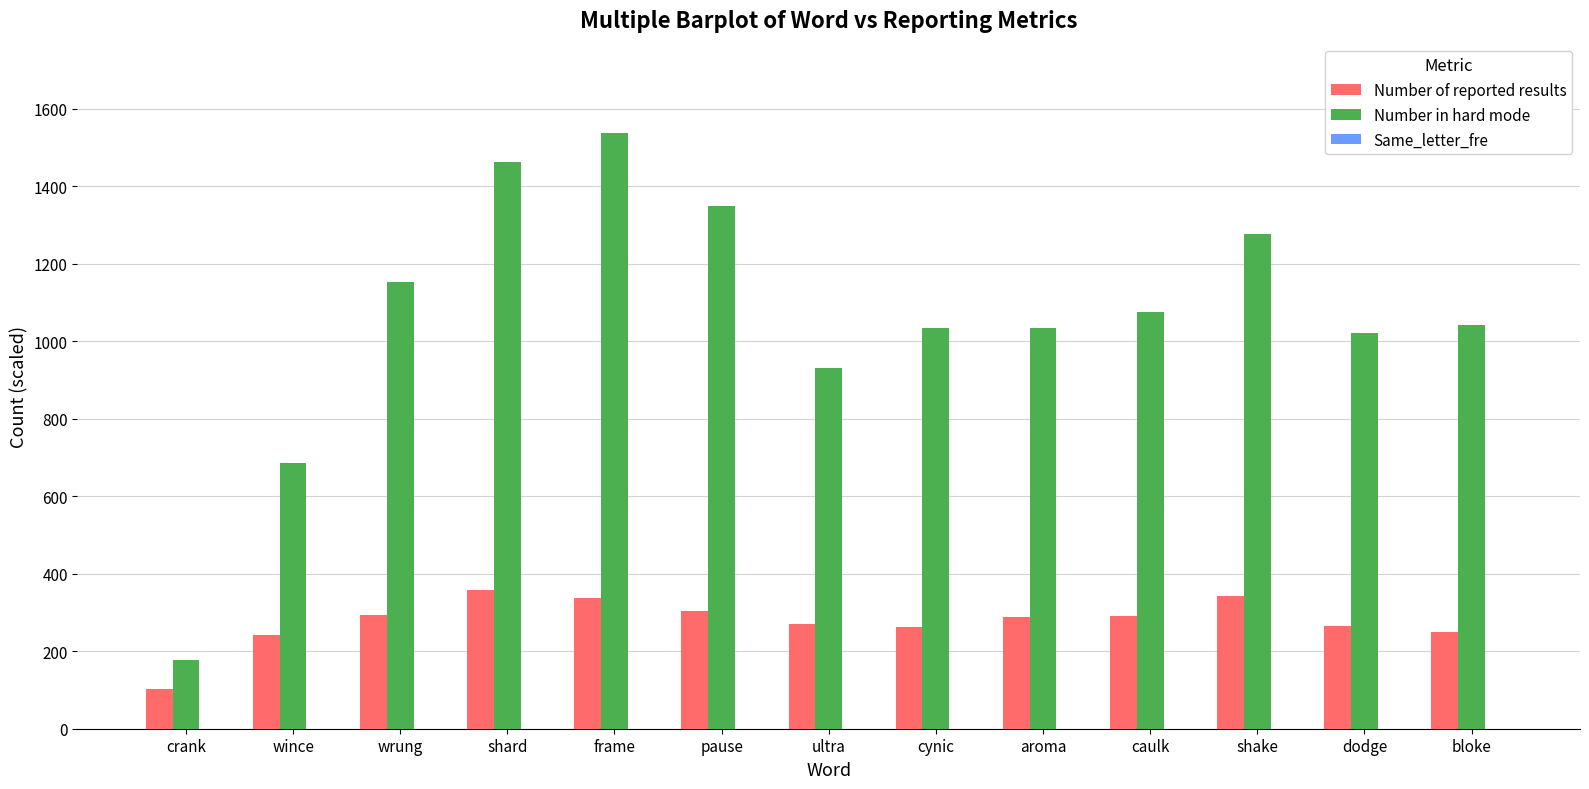

Is it true that Number in hard mode equals 1074.0 at caulk?

True